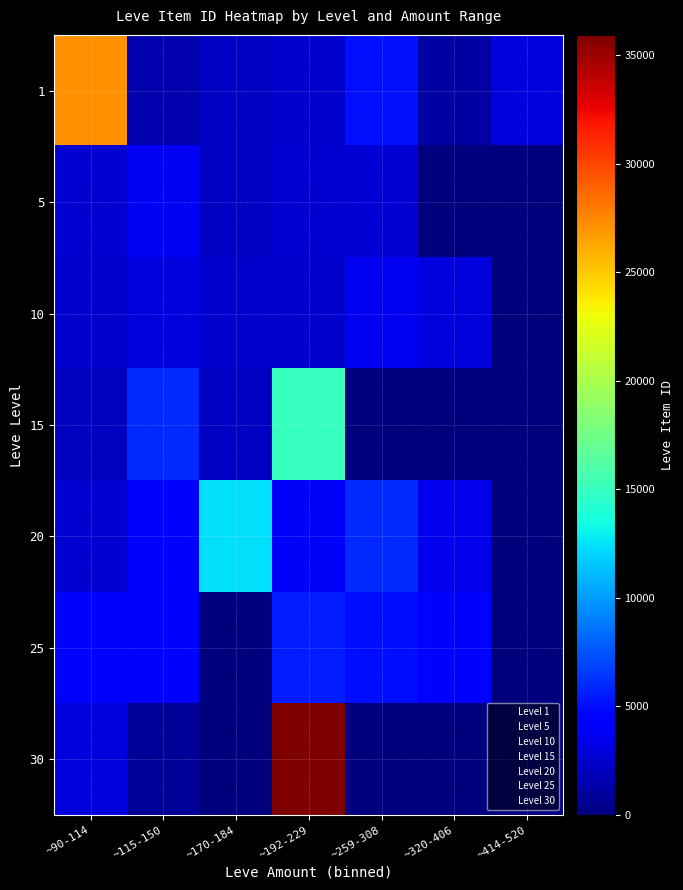

At how many categories does at least one series exceed 19341?

2